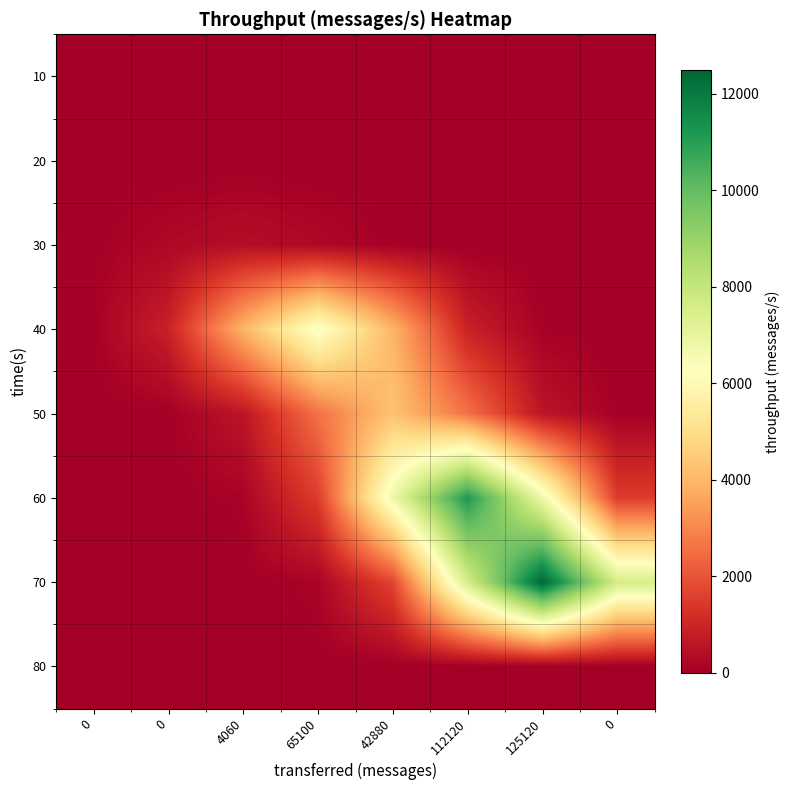

Between 42880 and 65100, which is larger?

42880